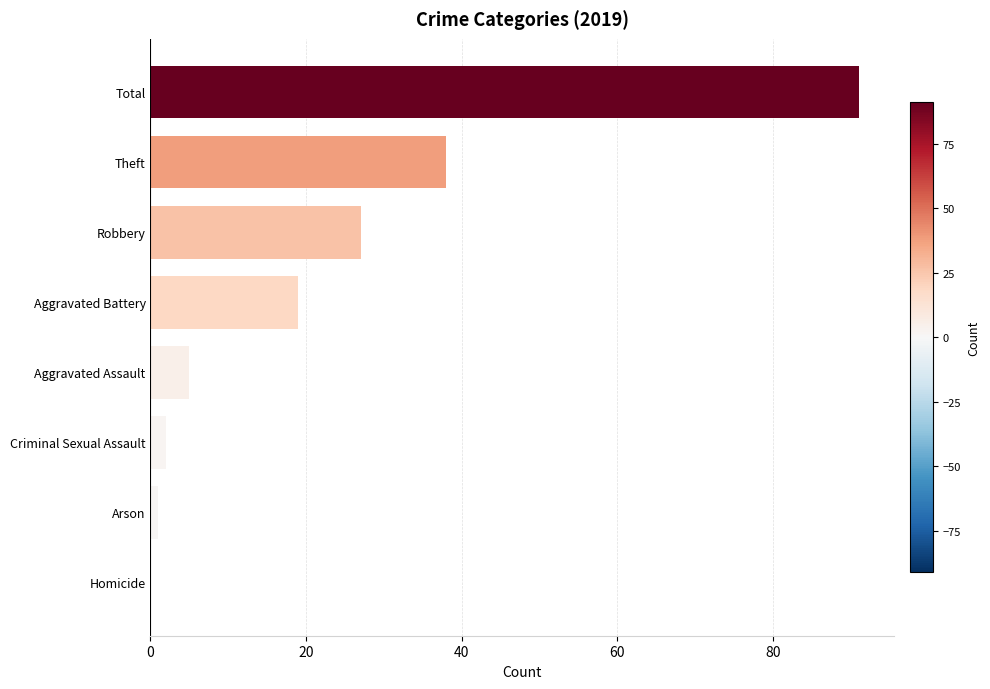

What is the sum of all values?

183